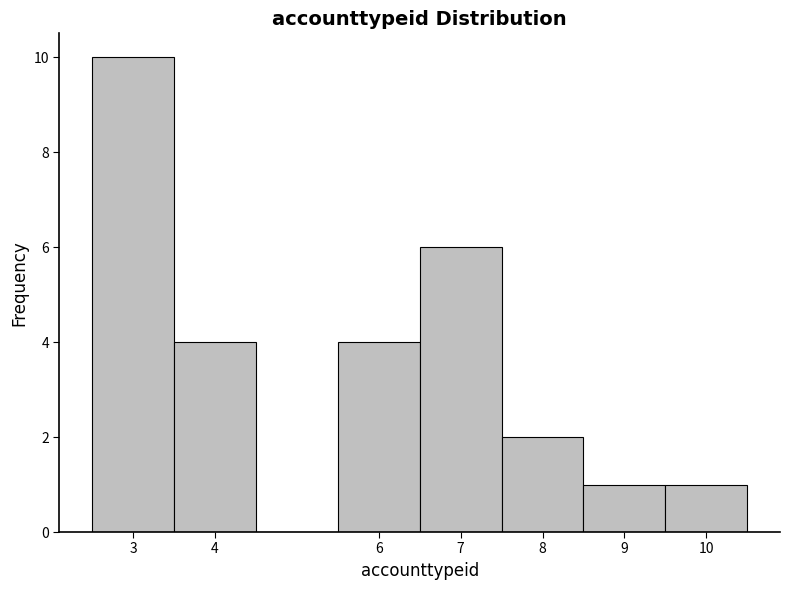

Reading left to right, transcribe this chart: for each bar, give the range it covers on the x-axis and its height. The values are not printed on the chart, so give them approximately, as read against the axis.

2.5 to 3.5: 10
3.5 to 4.5: 4
4.5 to 5.5: 0
5.5 to 6.5: 4
6.5 to 7.5: 6
7.5 to 8.5: 2
8.5 to 9.5: 1
9.5 to 10.5: 1